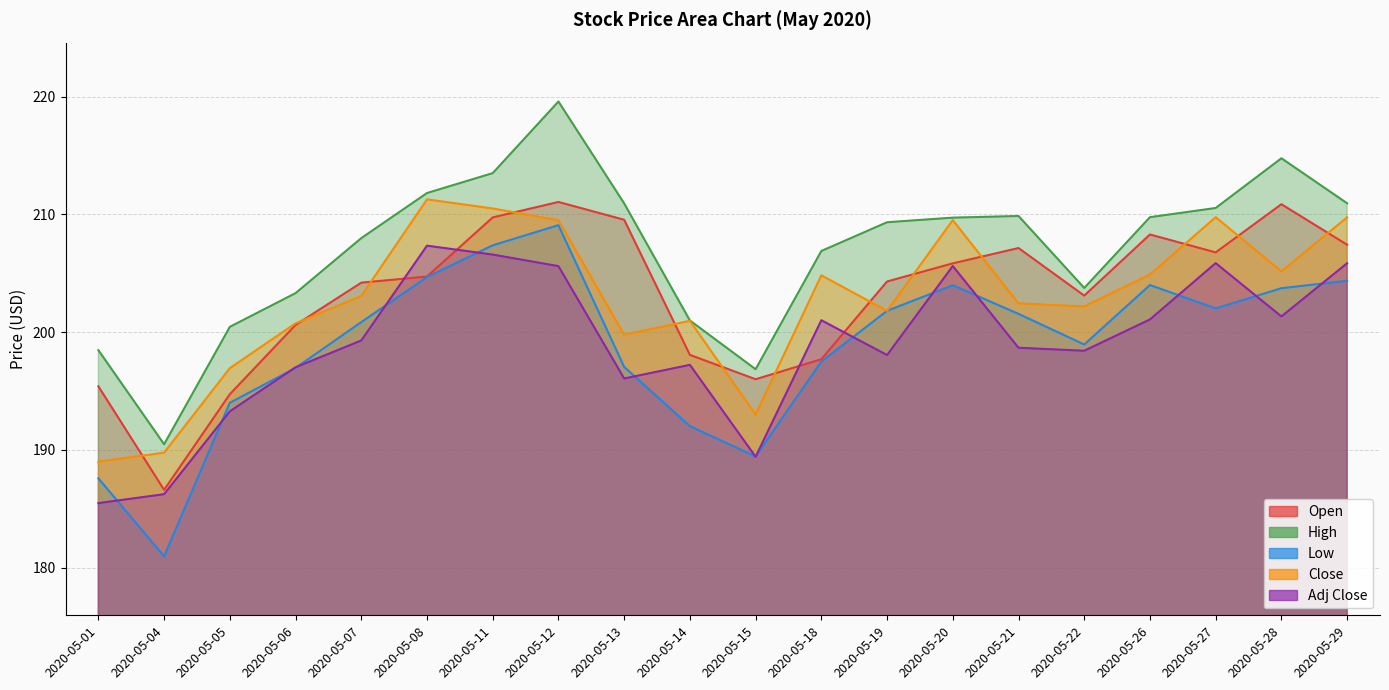

At 2020-05-15, list the series in order from largest to smallest.

High, Open, Close, Low, Adj Close